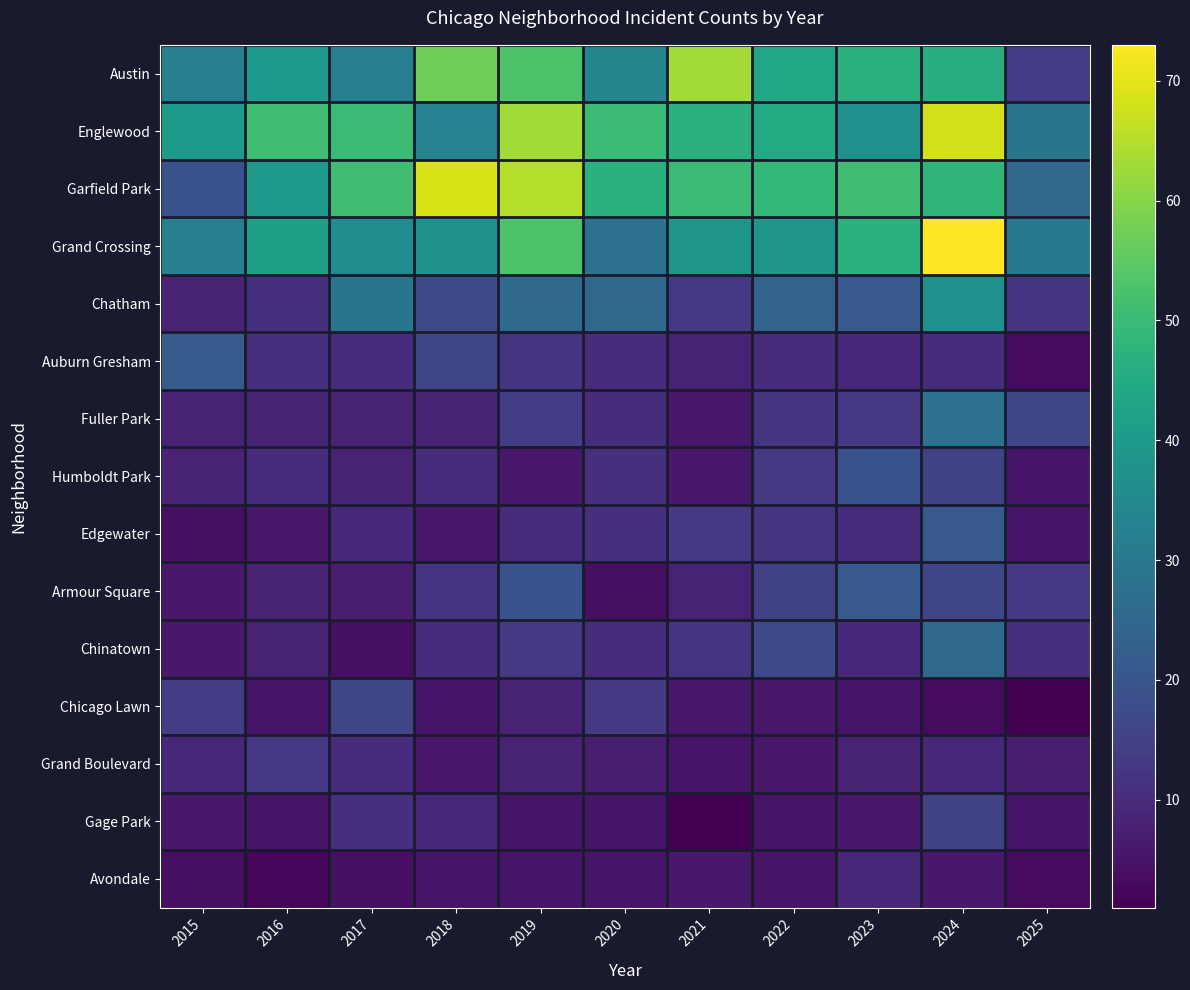

Between 2016 and 2017, which is larger?

2016